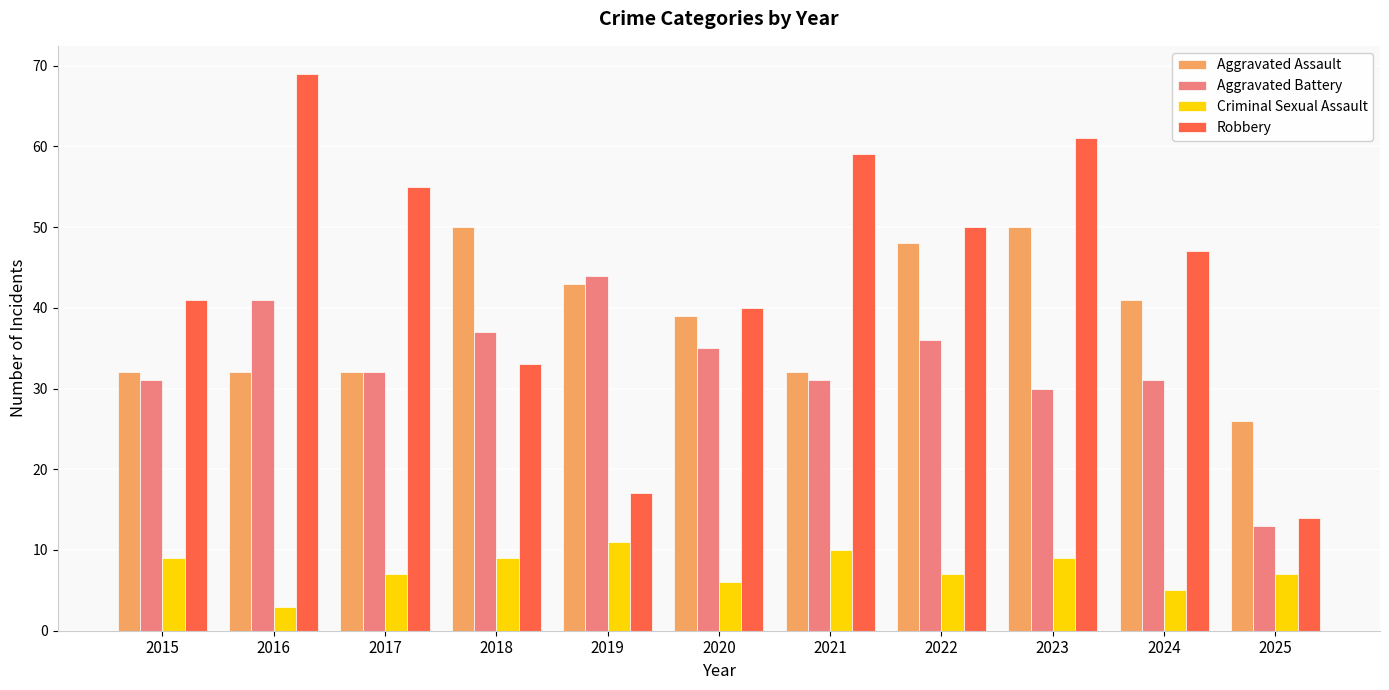

What value does the Aggravated Battery series have at 2016, to the nearest 10?

40